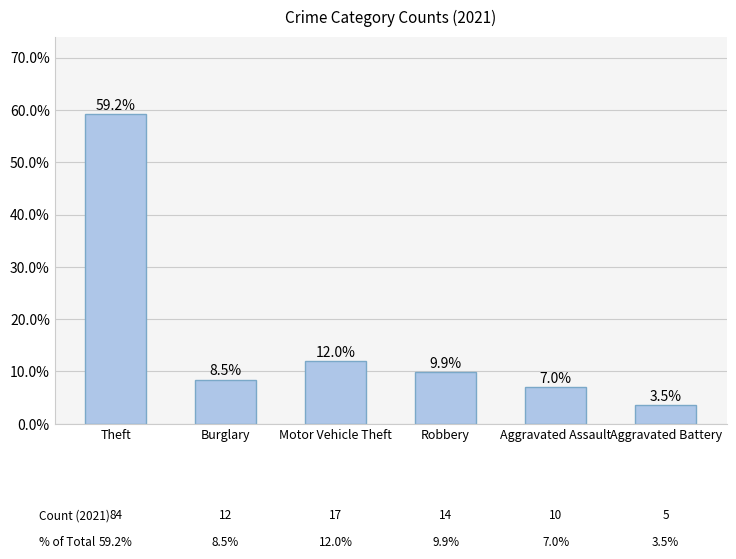

Reading right to left, transcribe all the data shown in this chart.

3.5	7.0	9.9	12.0	8.5	59.2